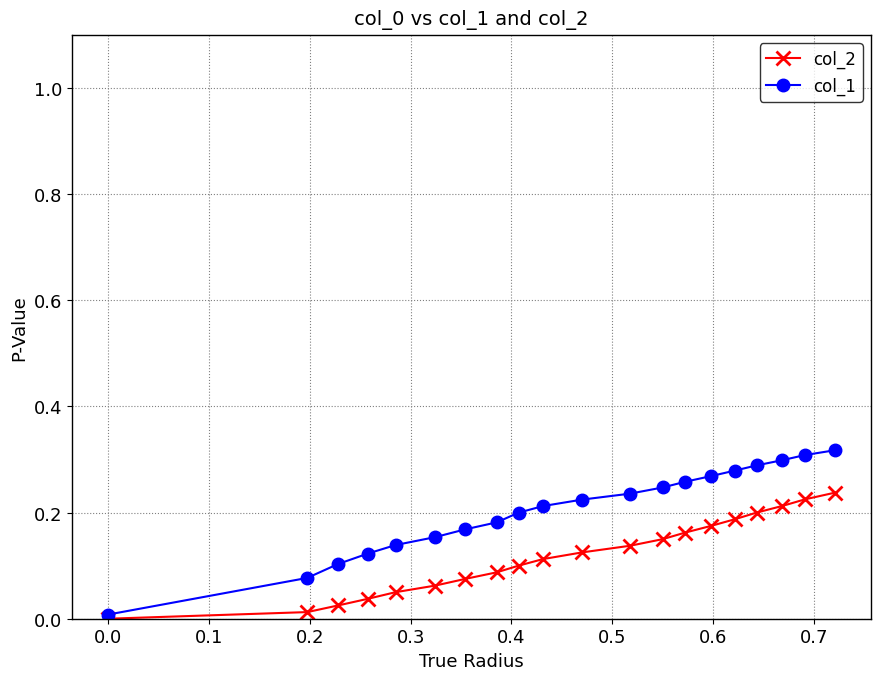

Which series has the widest spread of values?

col_1